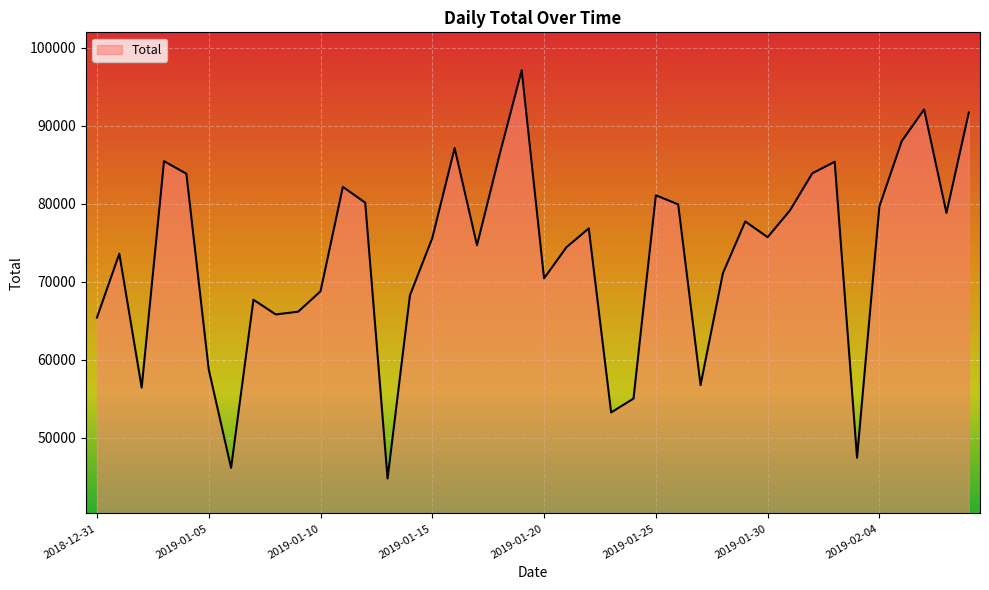

What is the difference between the maximum and minimum values?

52328